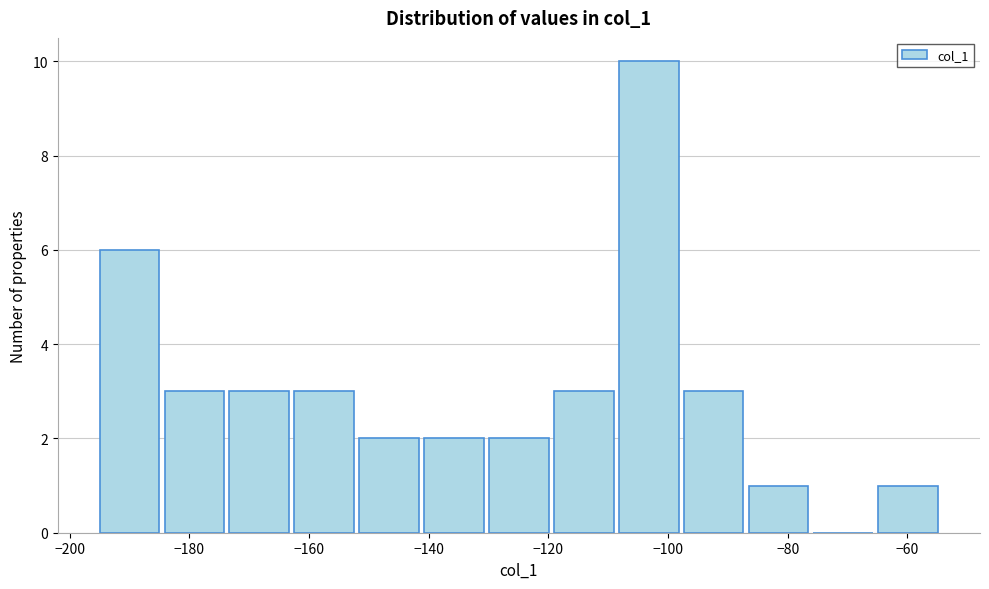

Which range on the x-axis has the tallest bar?

-108 to -98